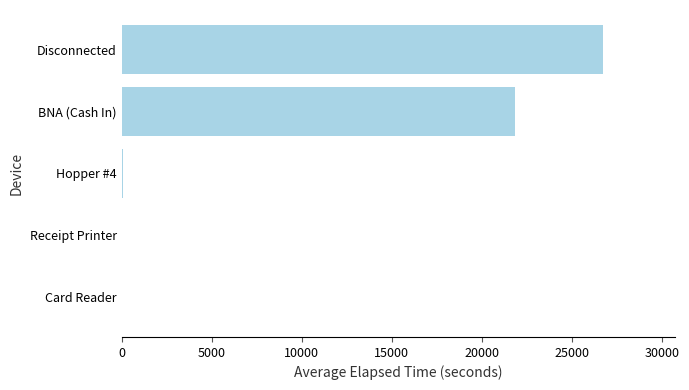

The chart shows a value of 6563.5 at BNA (Cash In). True or false?

False